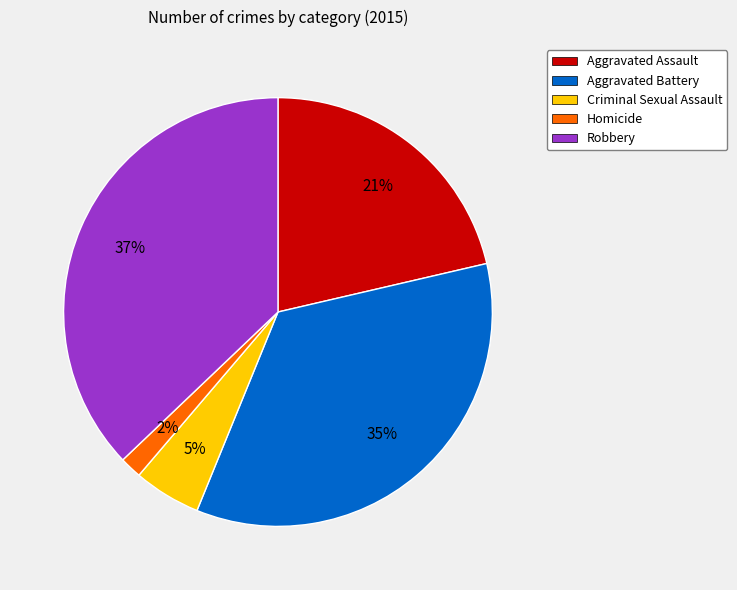

Is it true that Homicide is 2% of the pie?

True